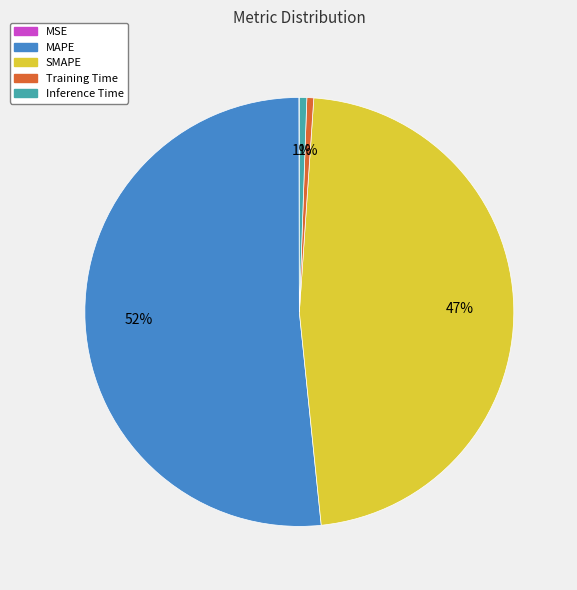

Does Training Time represent more than half of the total?

No